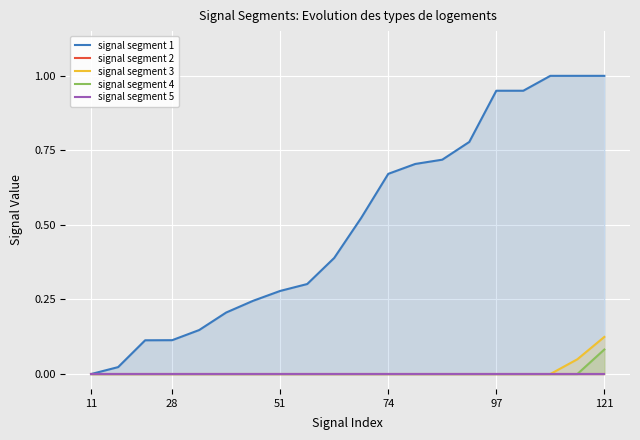

The value of signal segment 4 at 74 is 0.1. True or false?

False